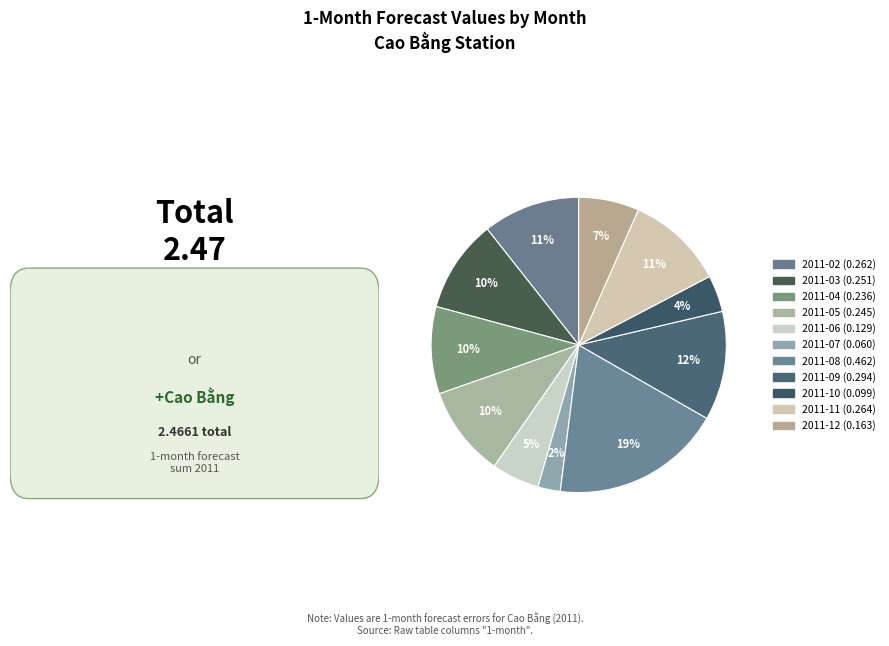

Which slice is the smallest?

2011-07